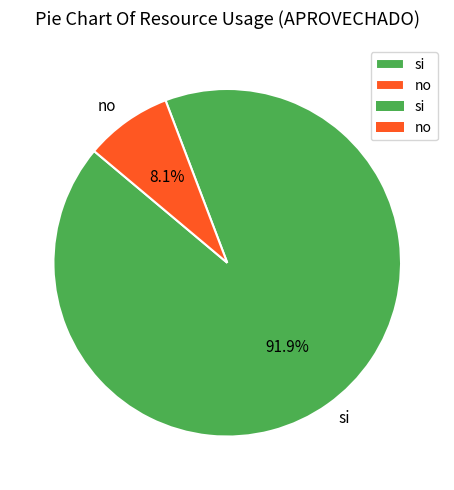

What portion of the pie excludes si?

8.1%